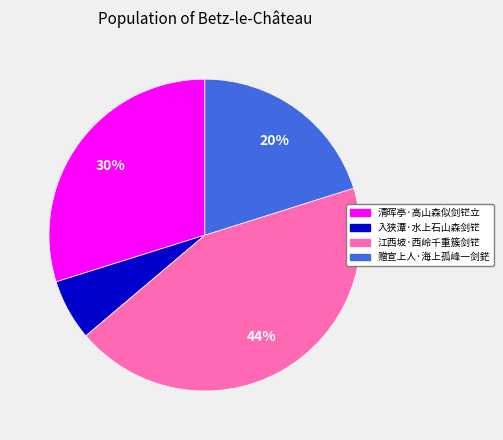

To the nearest percent, what portion does 清晖亭·高山森似剑铓立 represent?

30%